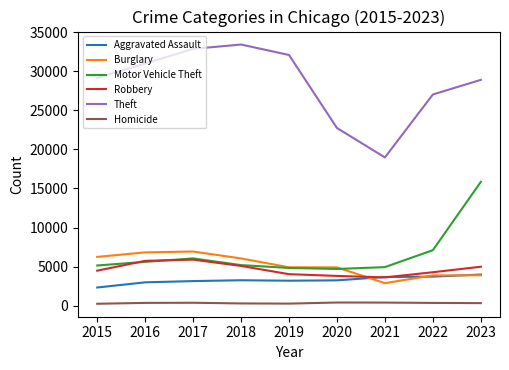

The Robbery series shows 4039 at 2019. True or false?

True